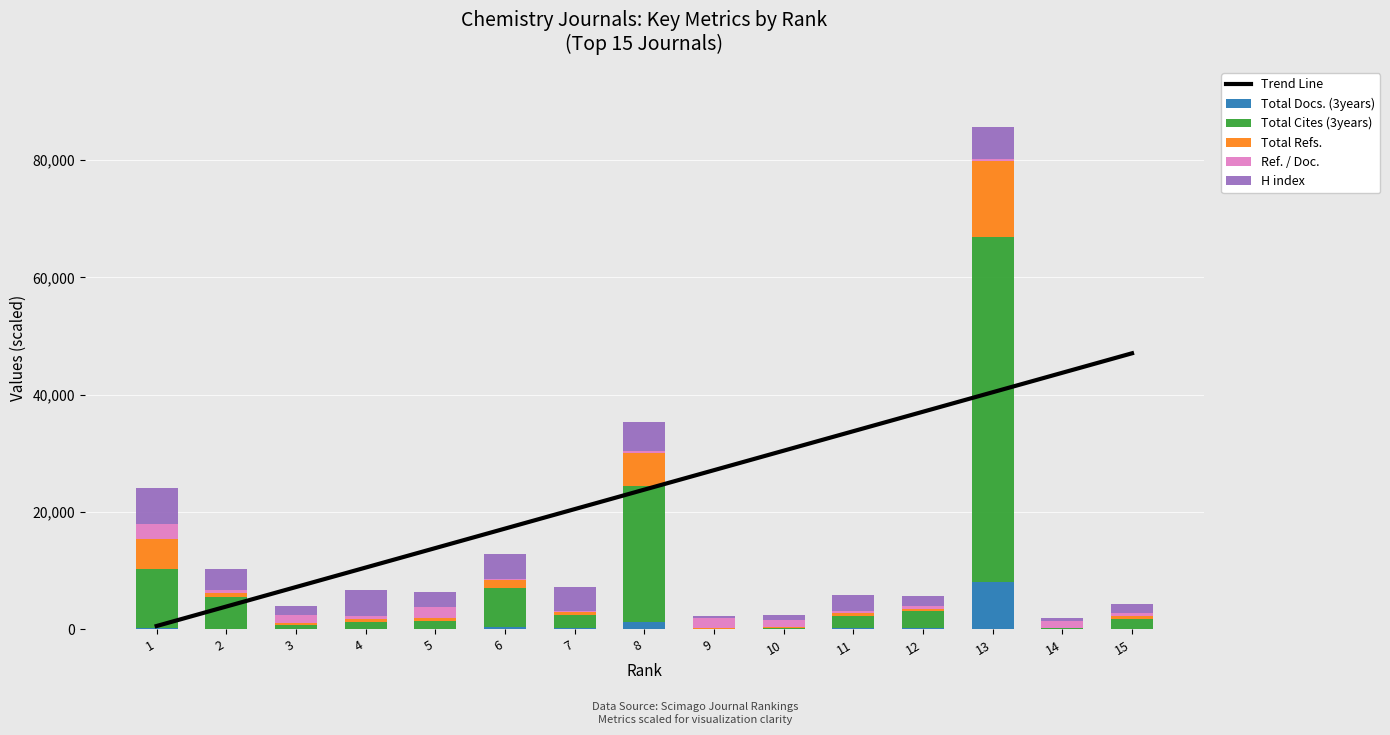

The value of Total Cites (3years) at 6 is 10402.3. True or false?

False